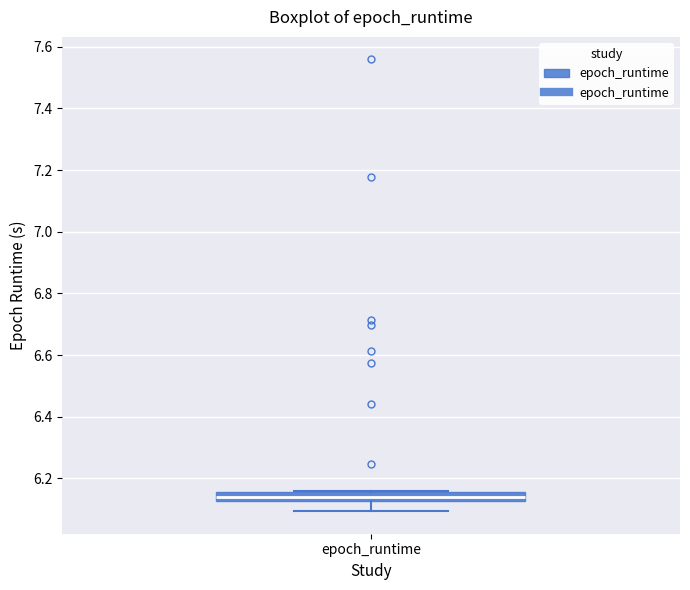

Where does the median line of the box for epoch_runtime sit on the y-axis? The values are not printed on the chart, so give them approximately, as read against the axis.

6.14